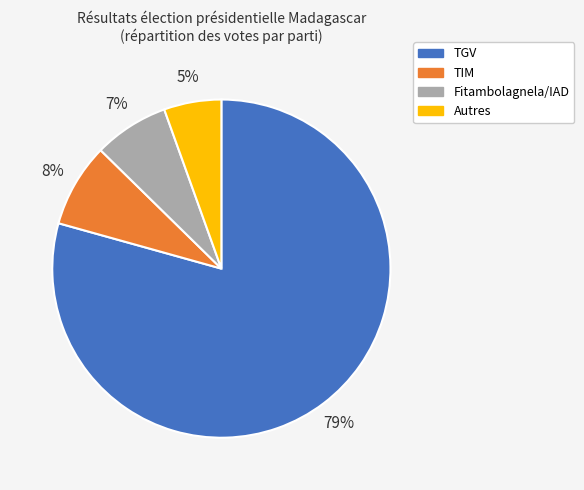

Is the sum of Fitambolagnela/IAD and TIM greater than half?

No